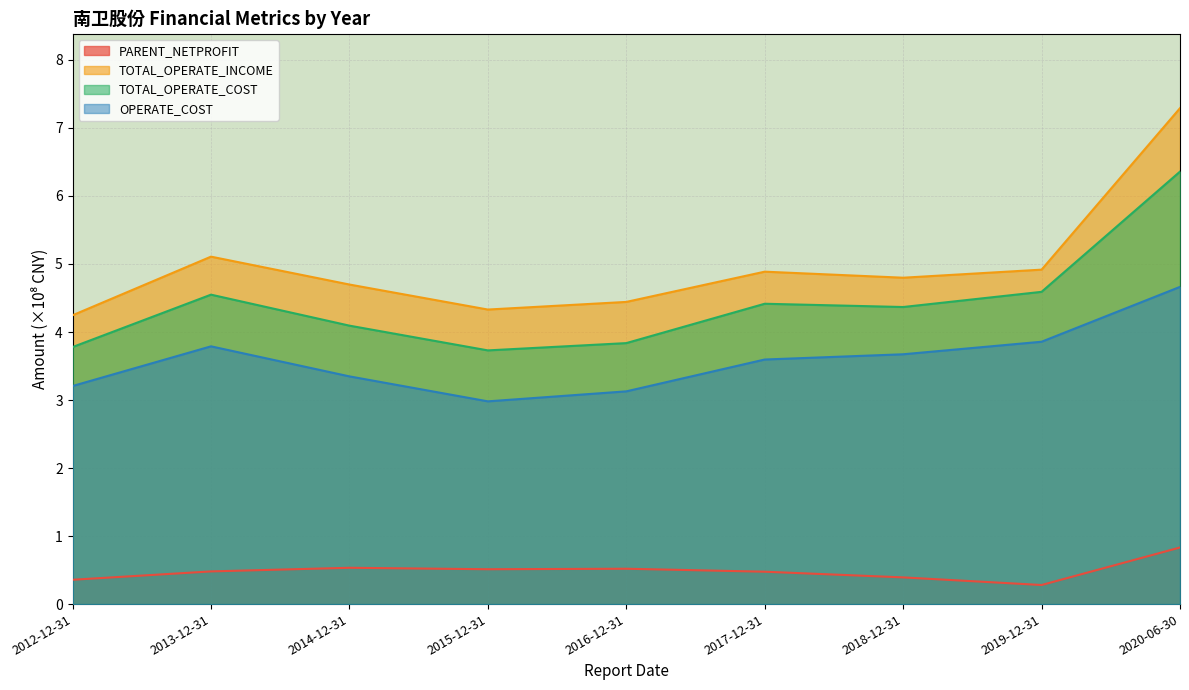

What are all the series names shown in the legend?

PARENT_NETPROFIT, TOTAL_OPERATE_INCOME, TOTAL_OPERATE_COST, OPERATE_COST